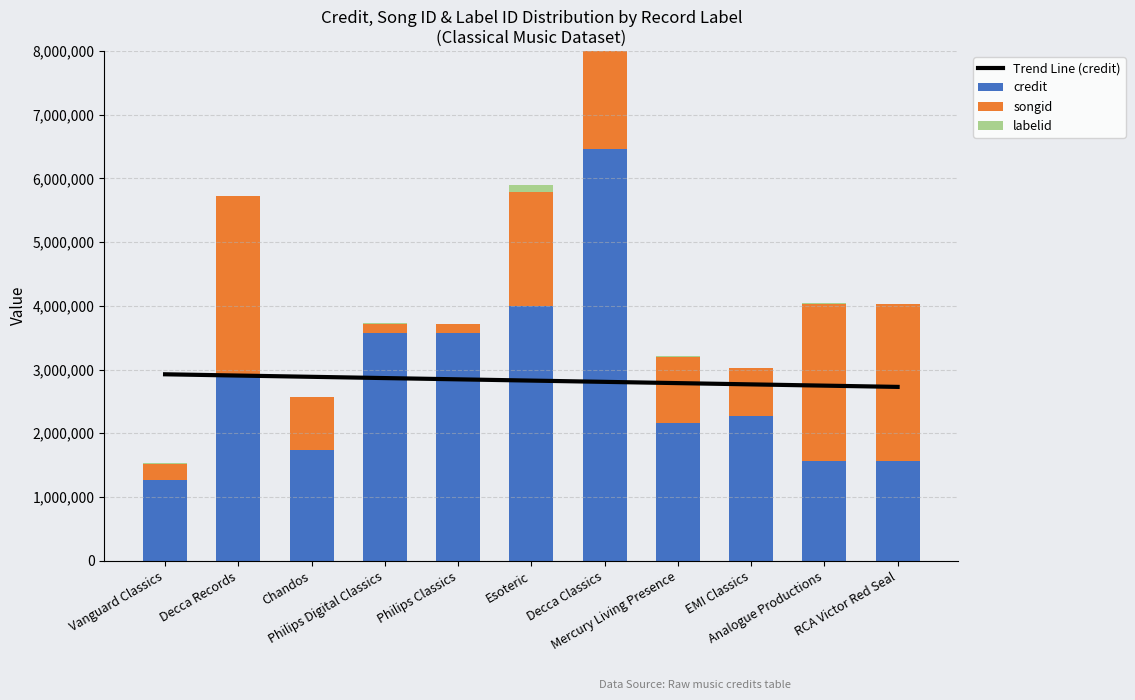

What is the sum of all songid values?

18454274.0